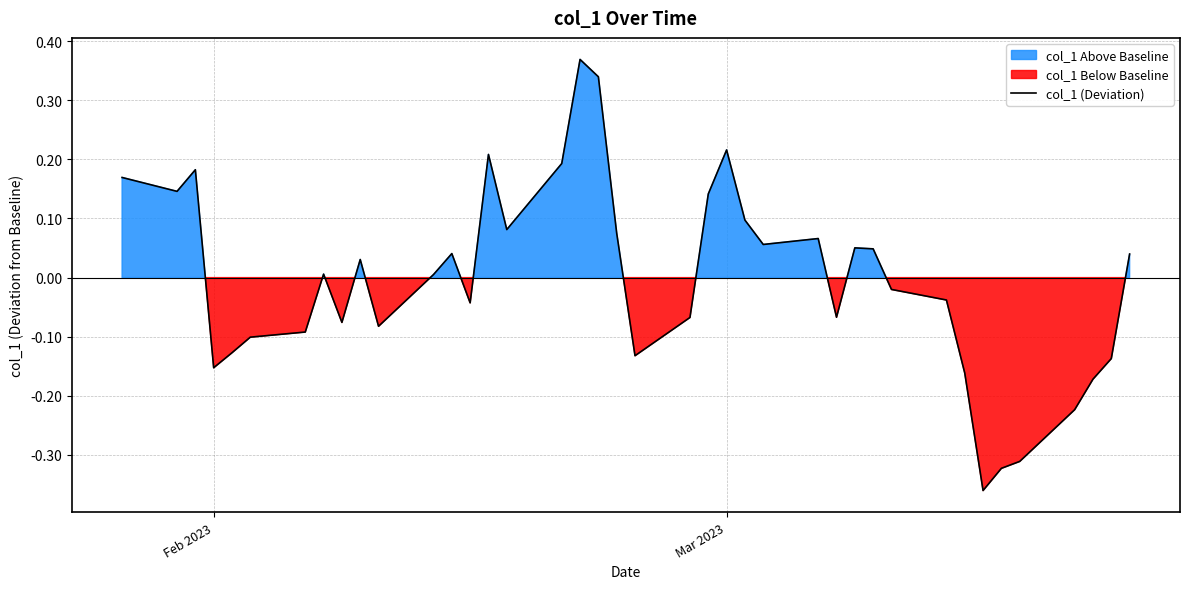

How many lines are shown in the chart?

1